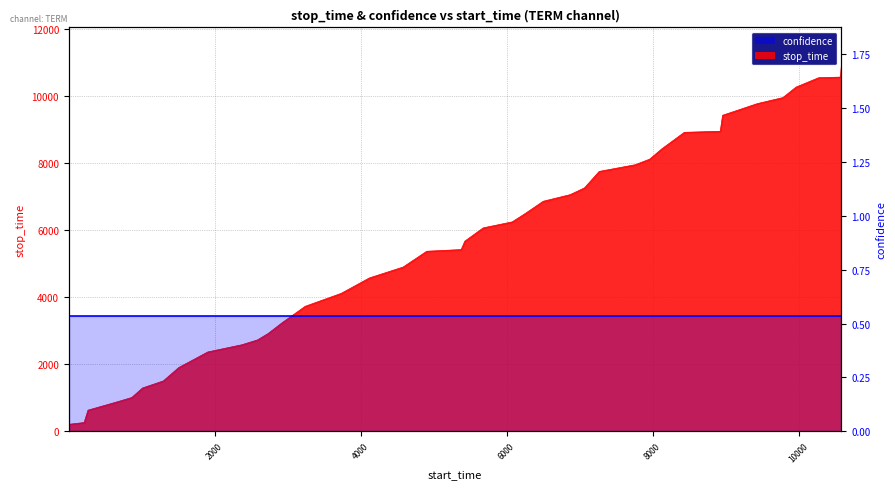

What is the greatest value displayed?

10960